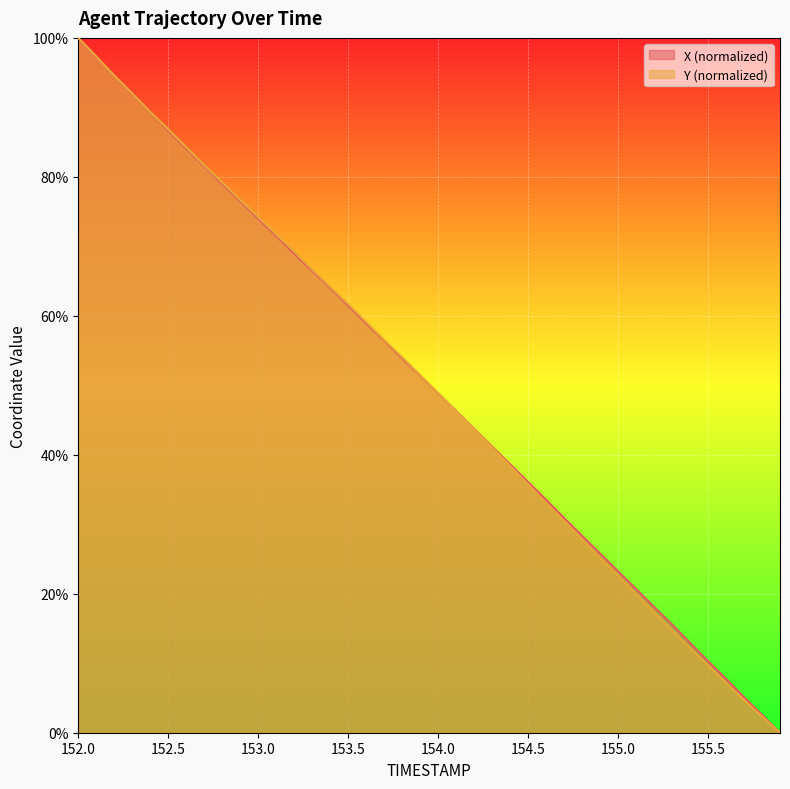

At which category is the sum across all series the highest?

152.0